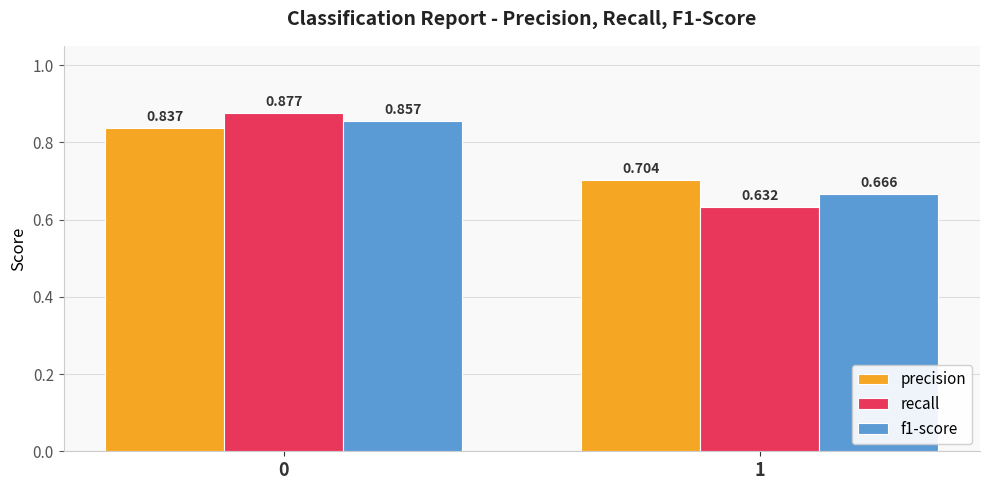

Is the value of recall at 0 greater than the value of precision at 1?

Yes